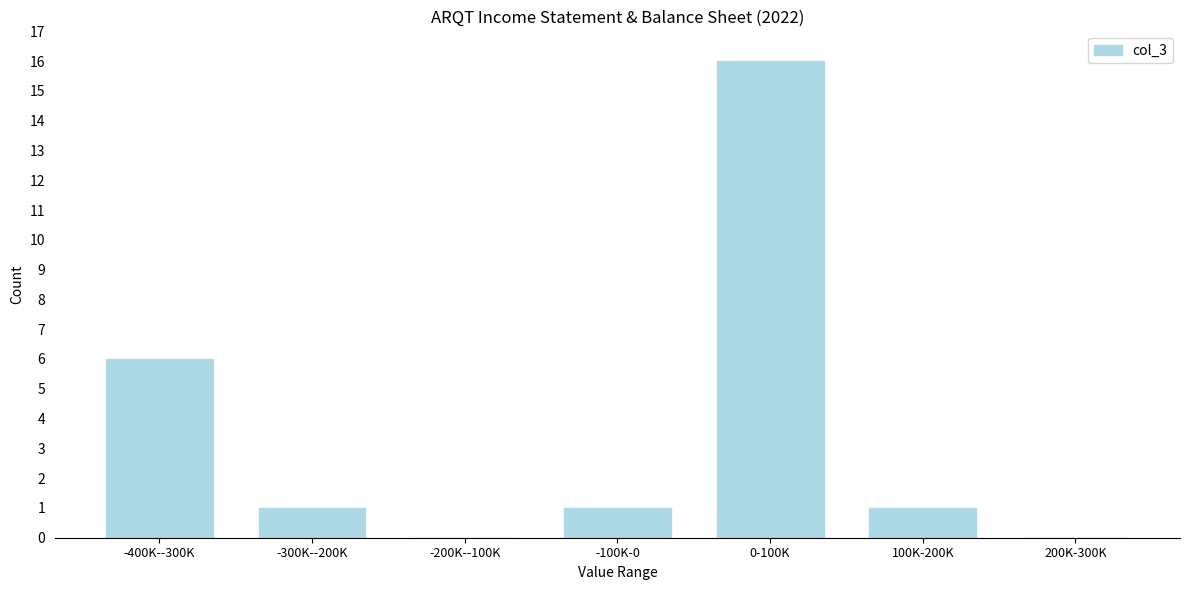

Reading right to left, list all the values displayed in this chart.

200K-300K=0	100K-200K=1	0-100K=16	-100K-0=1	-200K--100K=0	-300K--200K=1	-400K--300K=6